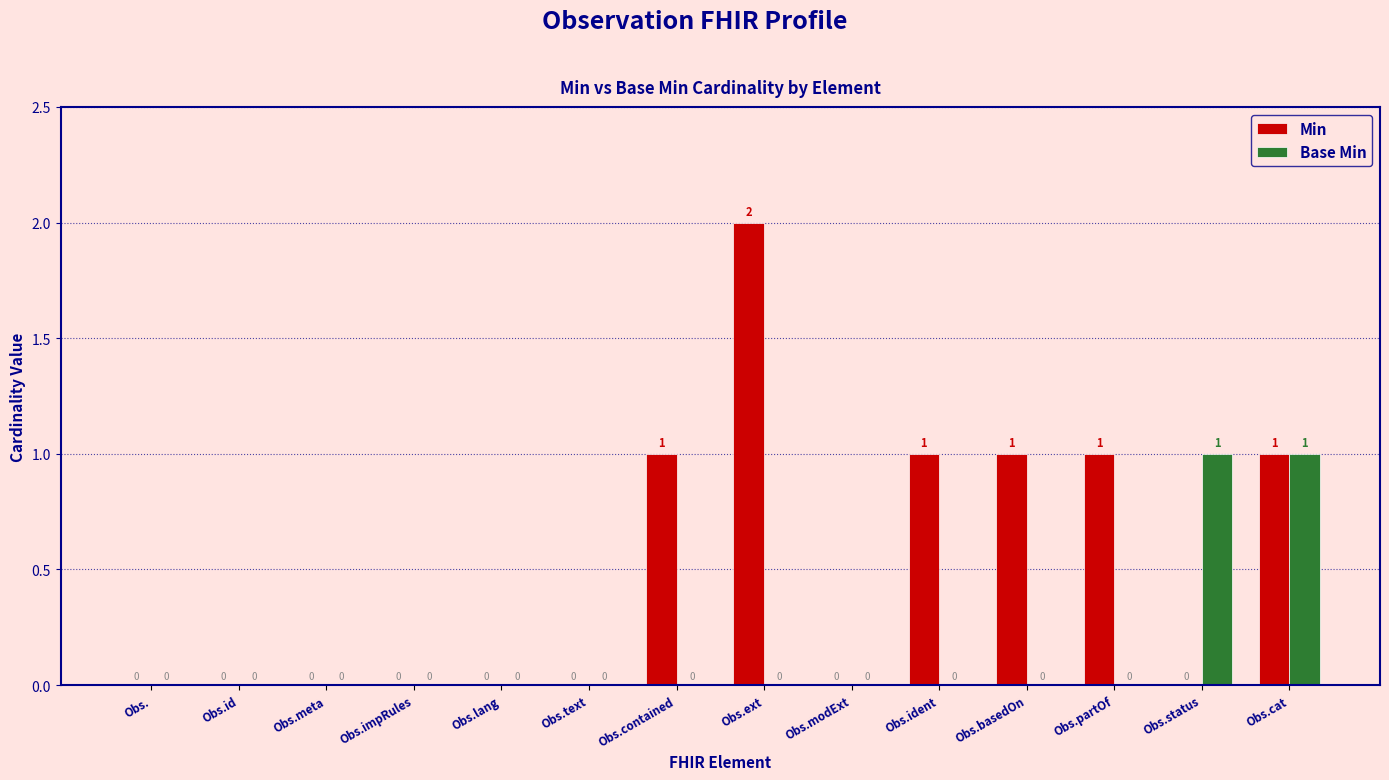

How many groups of bars are there?

14